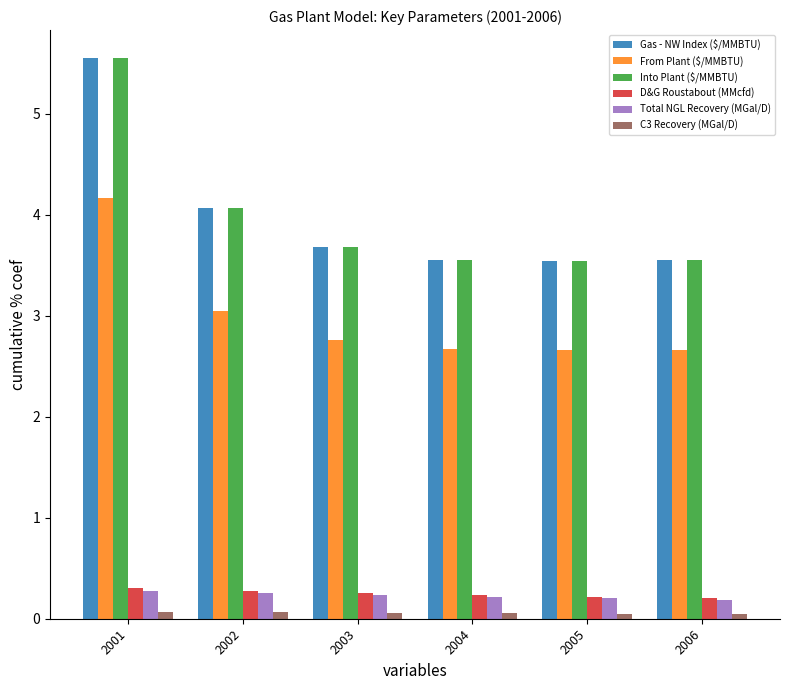

At which category is the sum across all series the highest?

2001